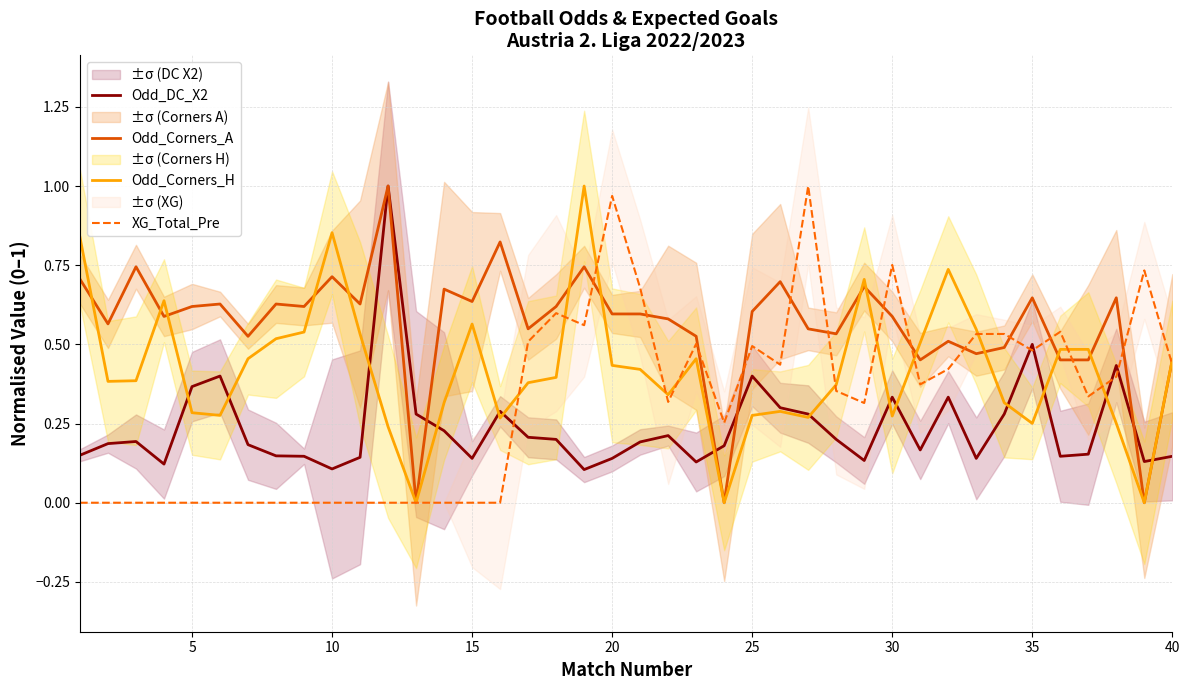

Is this an area chart (filled region under the line)?

No